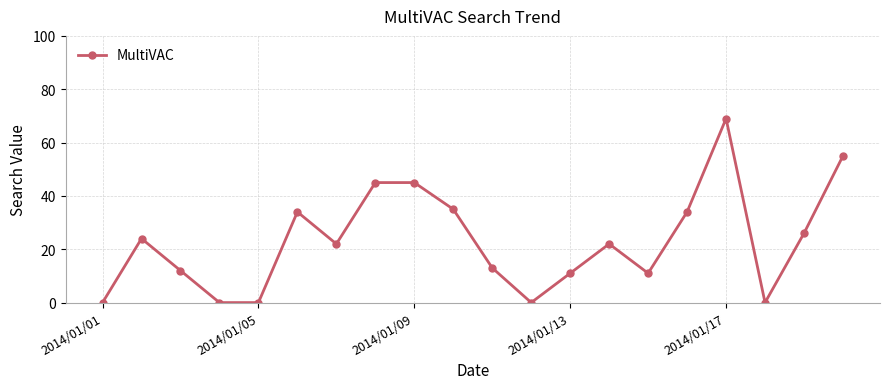

What is the greatest value displayed?

69